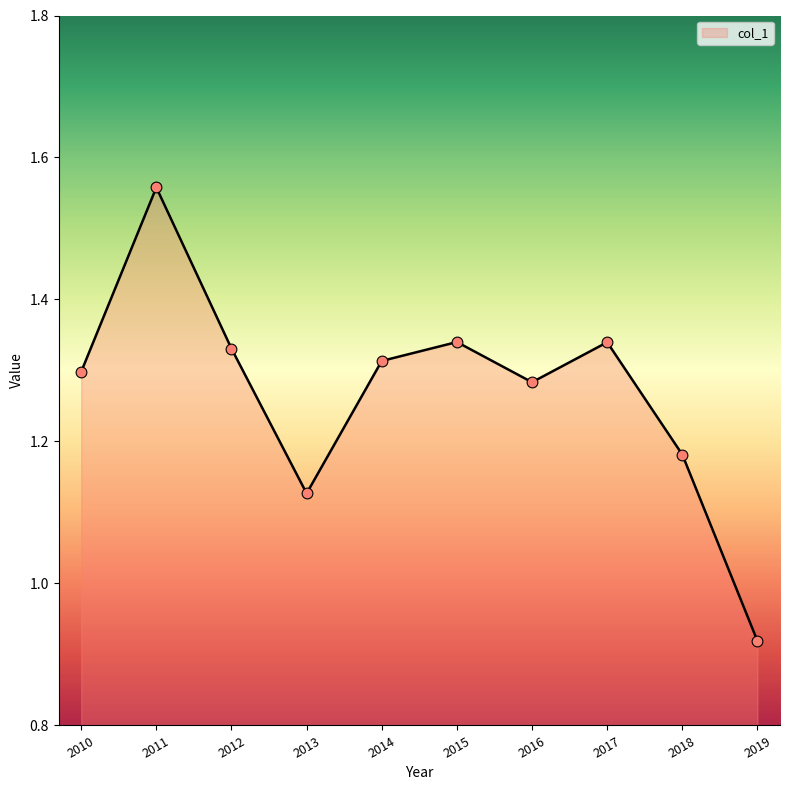

Which has a higher value, 2012 or 2011?

2011